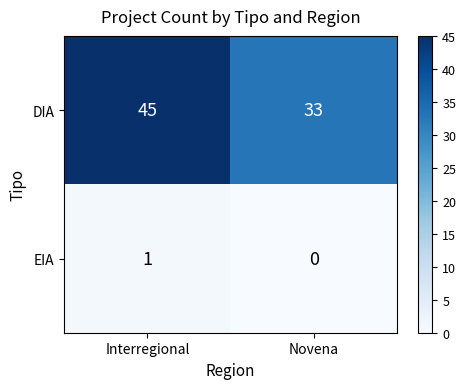

List the series in order of their peak value, highest first.

DIA, EIA